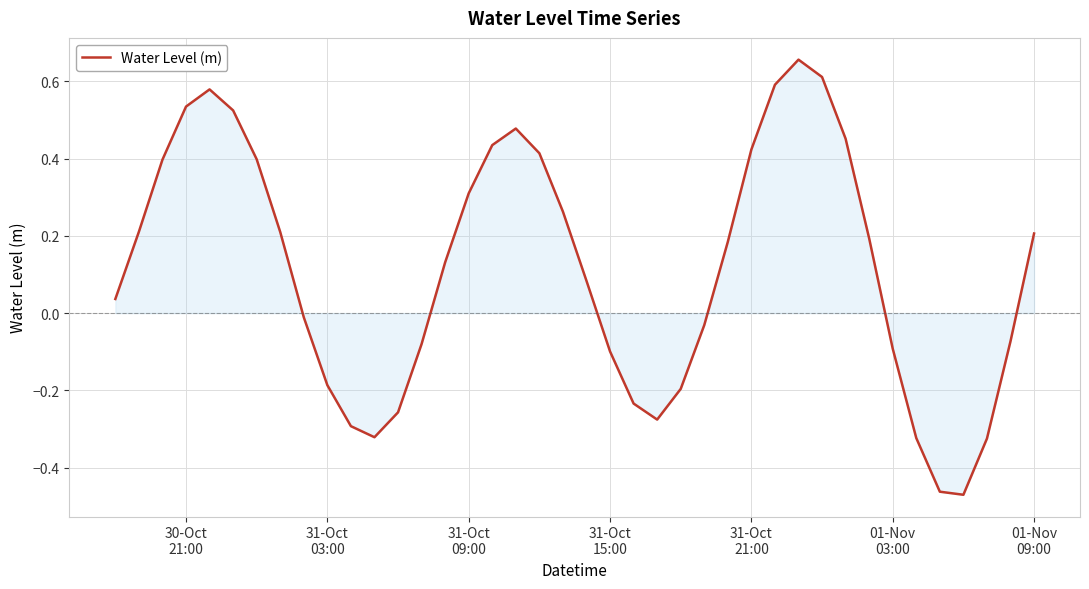

What is the sum of all values?

4.6